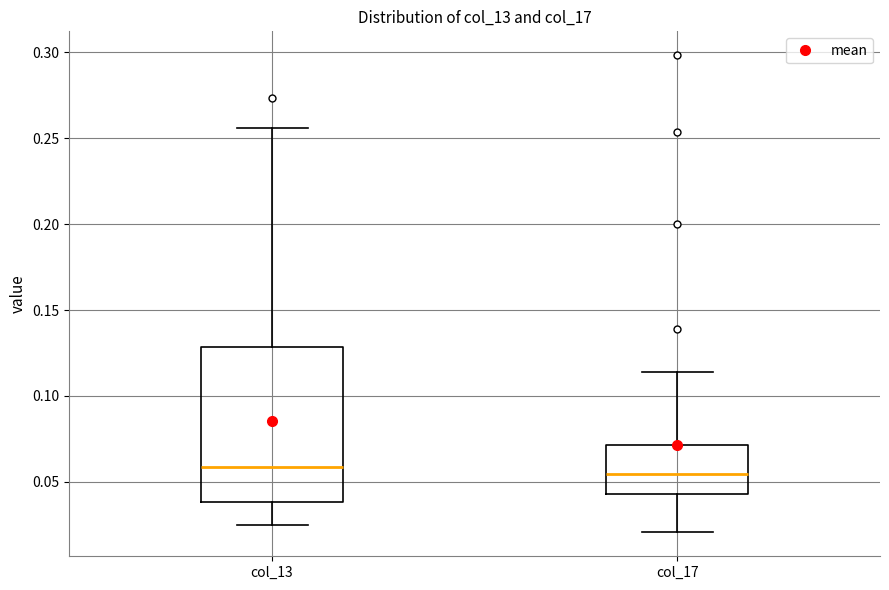

Where does the lower whisker of the box for col_13 end on the y-axis? The values are not printed on the chart, so give them approximately, as read against the axis.

0.025